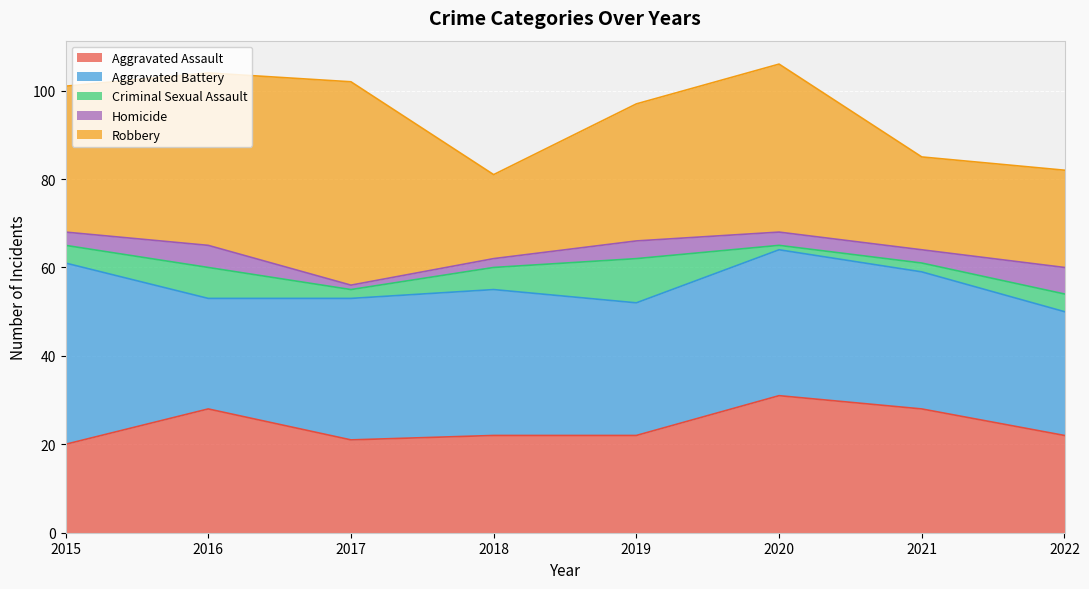

At 2022, list the series in order from largest to smallest.

Aggravated Battery, Aggravated Assault, Robbery, Homicide, Criminal Sexual Assault